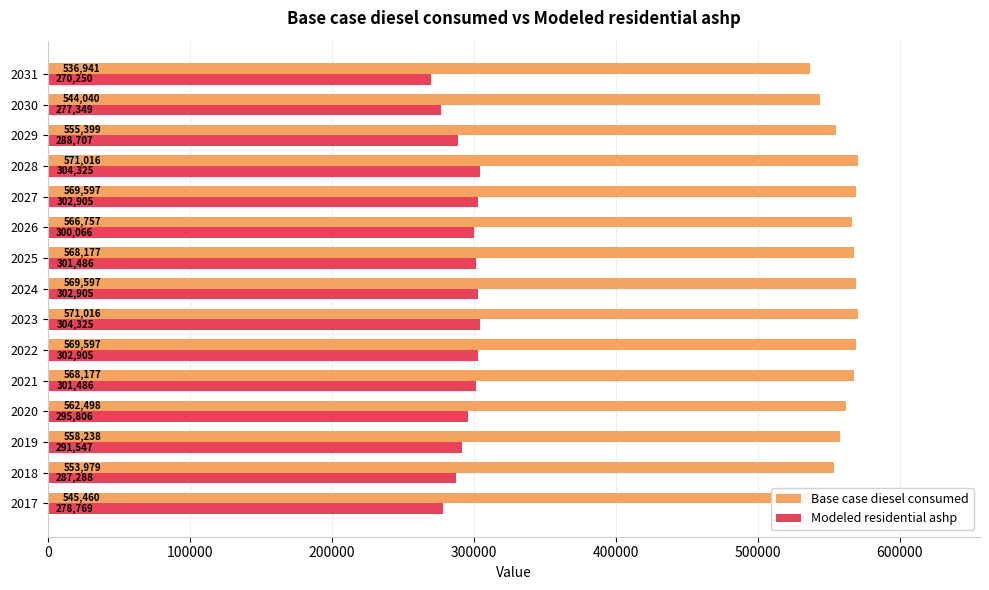

The Modeled residential ashp series shows 449275.3 at 2025. True or false?

False